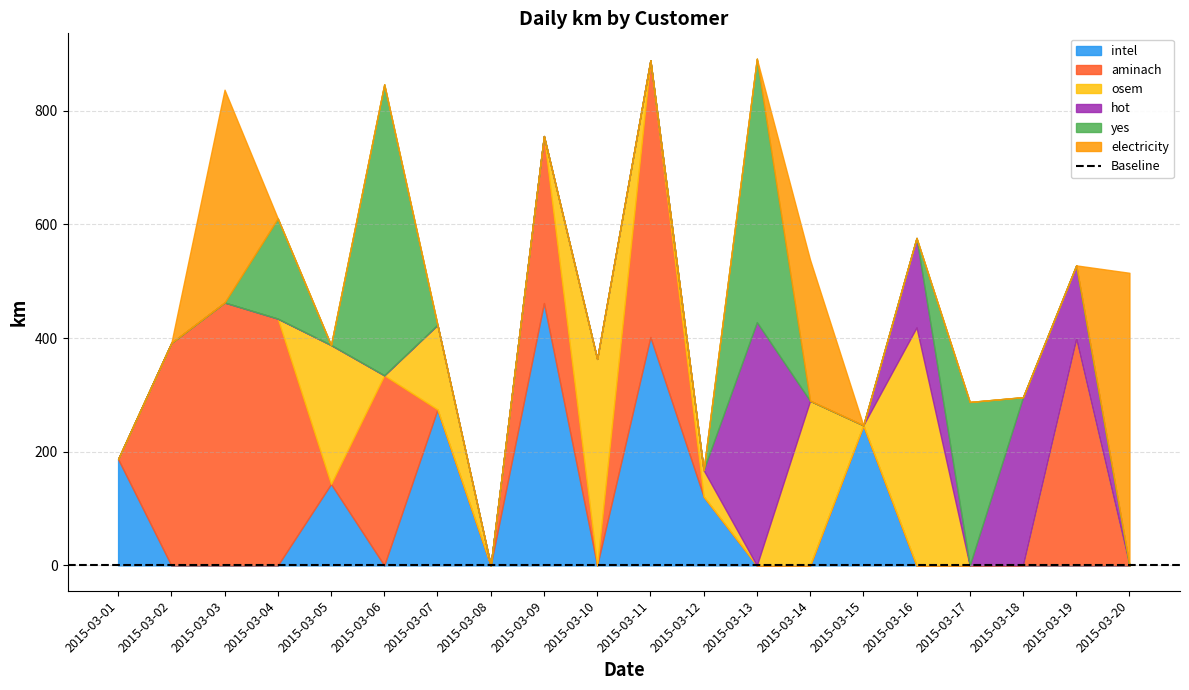

True or false: electricity has a value of 200.7 at 2015-03-08.

False